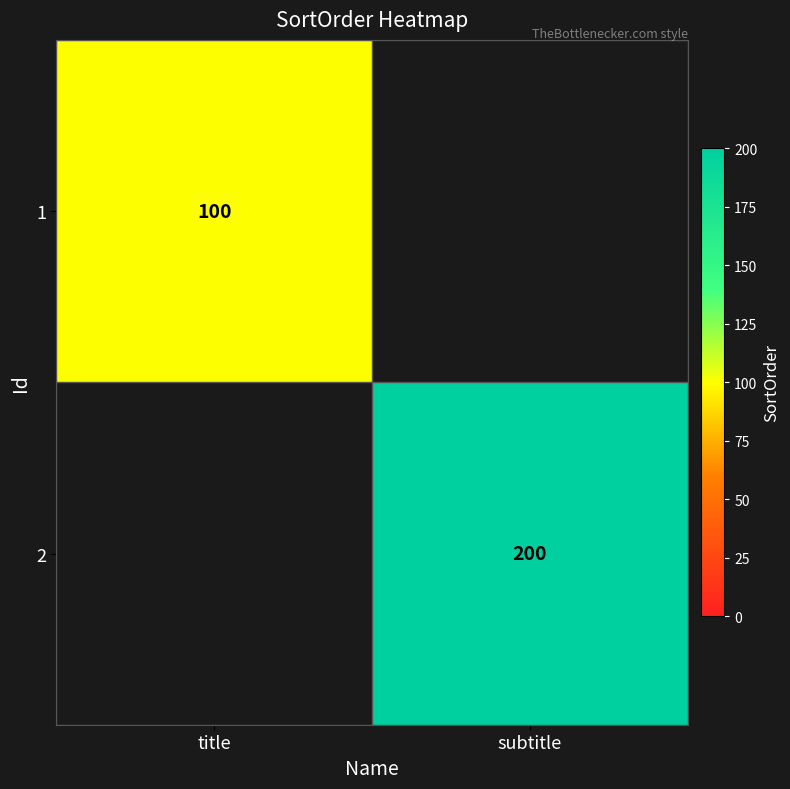

The value of 2 at subtitle is 306. True or false?

False